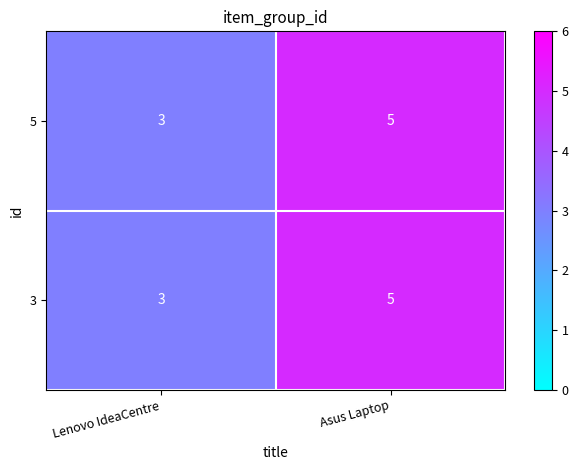

What is the approximate value of 3 at Lenovo IdeaCentre?

3